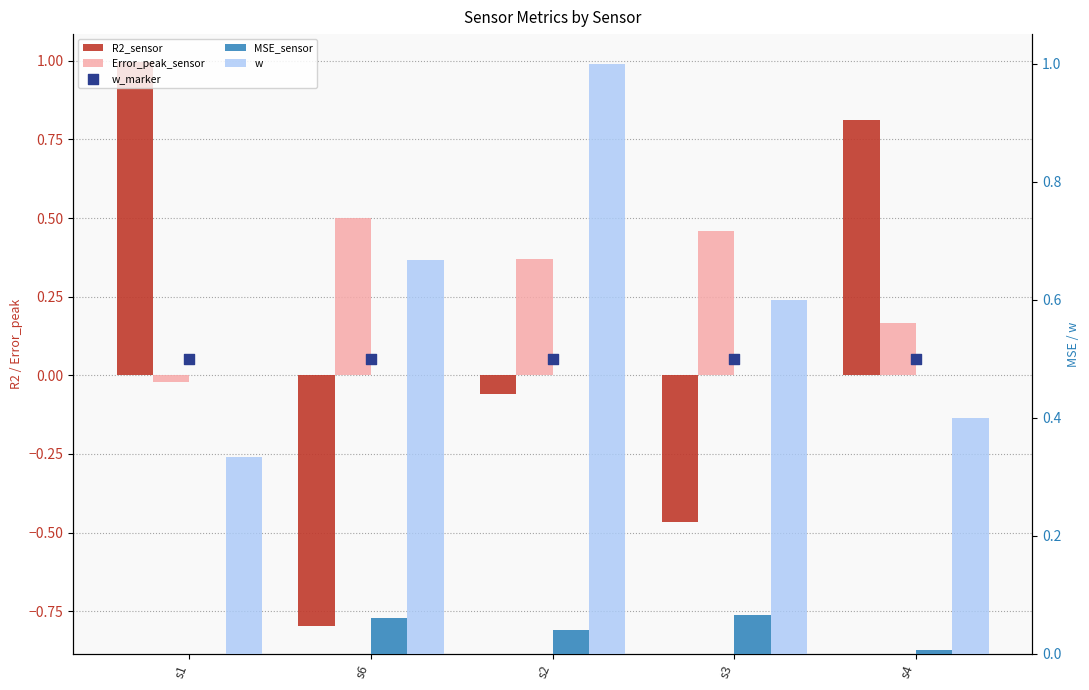

Which series reaches the minimum Y coordinate?

R2_sensor